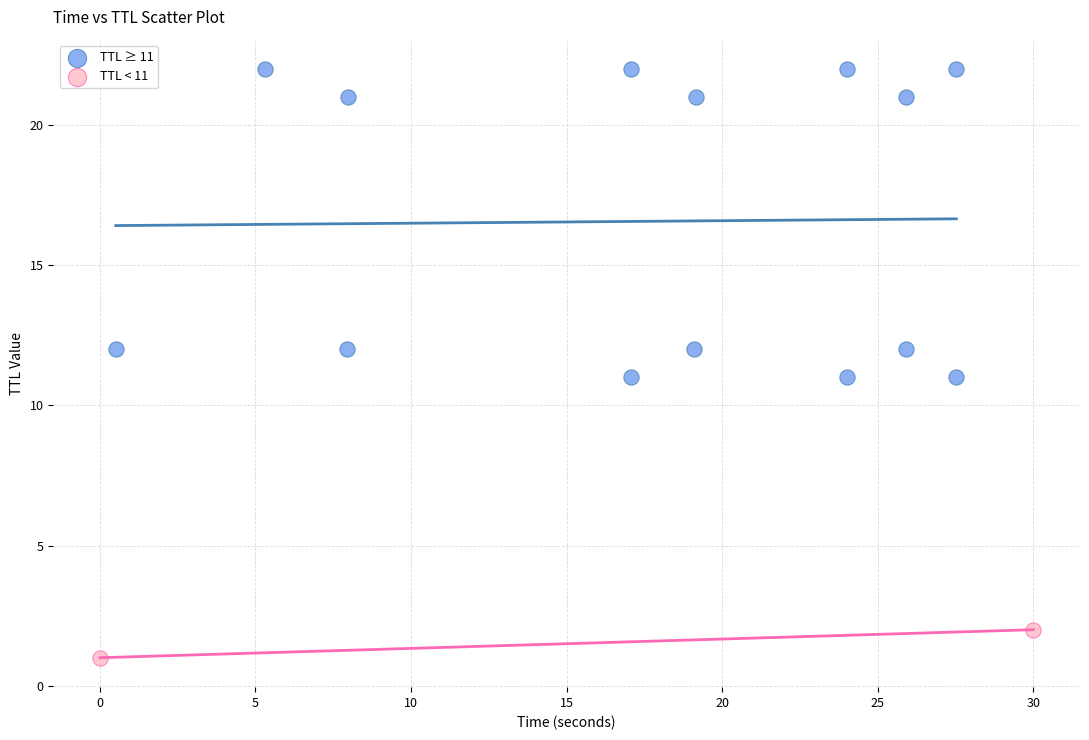

Which series contains the highest Y value?

TTL ≥ 11